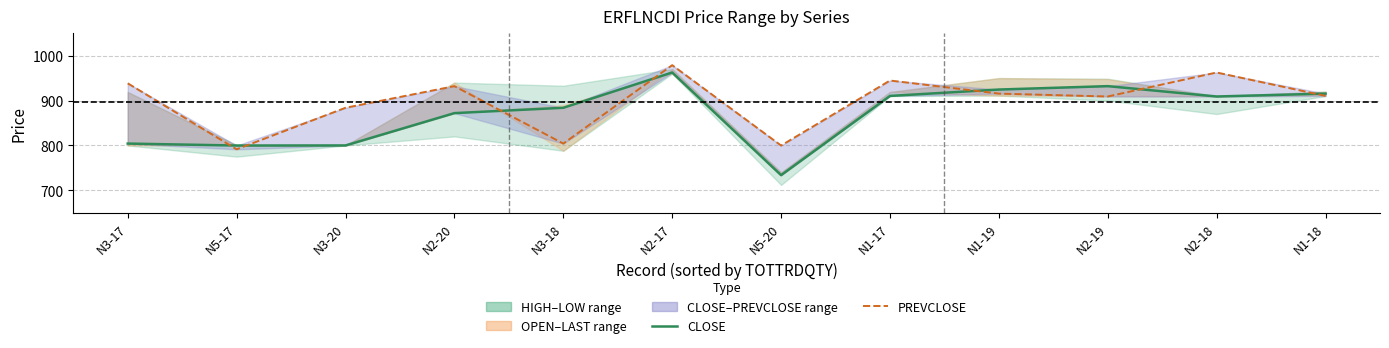

What is the label of the 10th point from the left?

N2-19